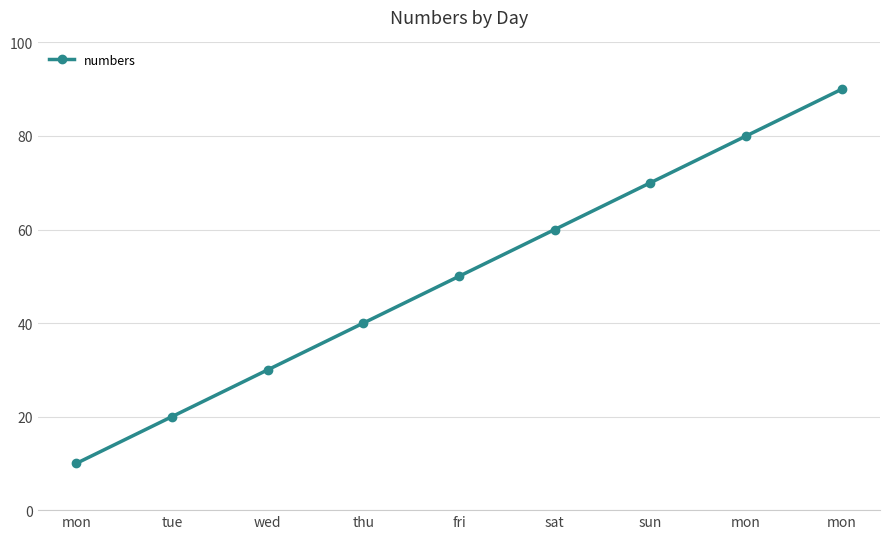

Where is the data nearest to the value 50?

fri